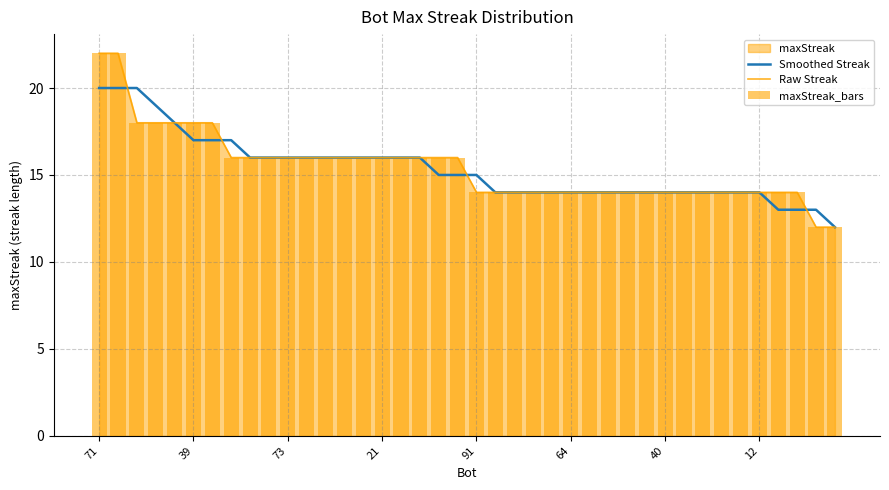

At which category is the sum across all series the highest?

71